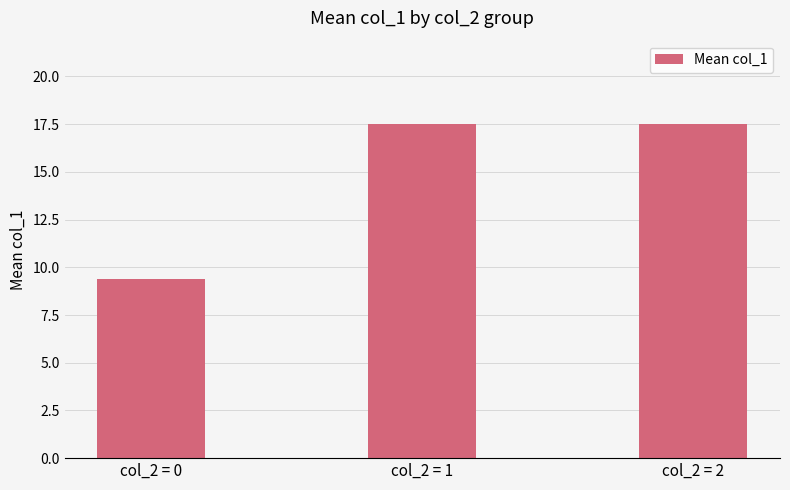

What is the sum of all values?

44.4